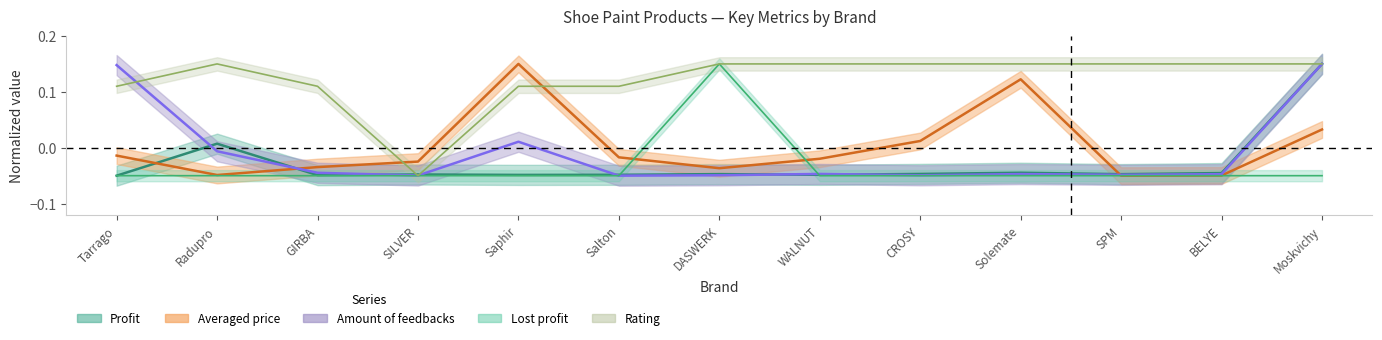

The profit series shows -0.0 at Salton. True or false?

True